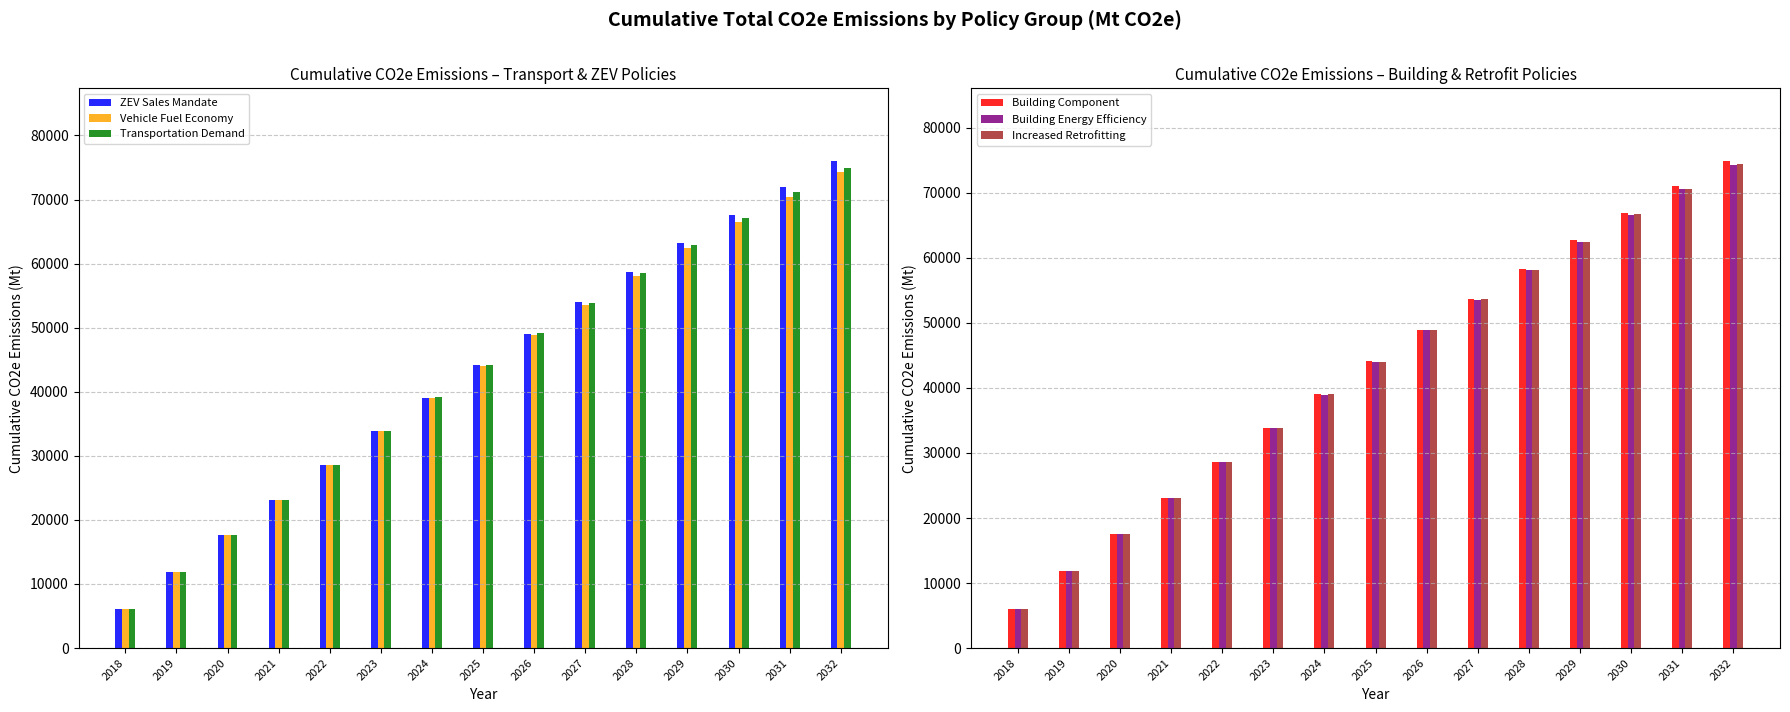

Reading left to right, transcribe all the data shown in this chart.

ZEV Sales Mandate: 2018=6023.5	2019=11836.2	2020=17572.1	2021=23116.3	2022=28532.2	2023=33829.7	2024=39028.1	2025=44115.6	2026=49092.0	2027=53934.7	2028=58662.7	2029=63241.1	2030=67664.1	2031=71898.8	2032=75968.6
Vehicle Fuel Economy: 2018=6023.5	2019=11836.2	2020=17573.5	2021=23121.8	2022=28544.1	2023=33822.3	2024=38971.1	2025=43978.5	2026=48834.1	2027=53515.2	2028=58041.7	2029=62384.8	2030=66536.9	2031=70474.6	2032=74229.8
Transportation Demand: 2018=6023.5	2019=11836.2	2020=17585.8	2021=23159.5	2022=28619.1	2023=33945.6	2024=39151.9	2025=44225.2	2026=49151.2	2027=53904.3	2028=58504.2	2029=62922.0	2030=67151.7	2031=71169.3	2032=75001.9
Building Component: 2018=6023.5	2019=11836.2	2020=17575.1	2021=23129.0	2022=28561.8	2023=33858.7	2024=39039.3	2025=44082.6	2026=48981.2	2027=53712.4	2028=58297.2	2029=62709.9	2030=66949.5	2031=70990.6	2032=74857.4
Building Energy Efficiency: 2018=6023.5	2019=11836.2	2020=17574.0	2021=23123.5	2022=28548.5	2023=33831.5	2024=38987.3	2025=44004.8	2026=48871.1	2027=53562.3	2028=58099.8	2029=62449.9	2030=66615.8	2031=70574.0	2032=74351.2
Increased Retrofitting: 2018=6023.5	2019=11836.2	2020=17576.1	2021=23129.0	2022=28559.5	2023=33849.5	2024=39013.3	2025=44039.6	2026=48914.5	2027=53613.8	2028=58158.5	2029=62520.5	2030=66694.1	2031=70655.7	2032=74432.2